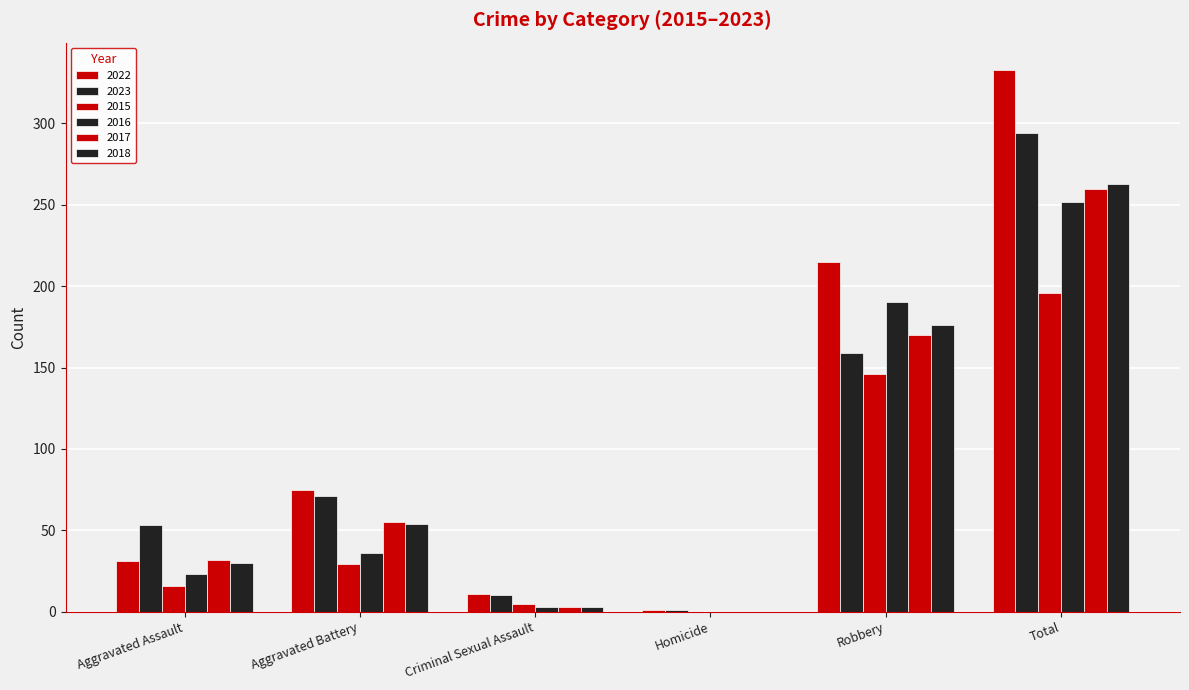

Which category has the highest value in the 2016 series?

Total